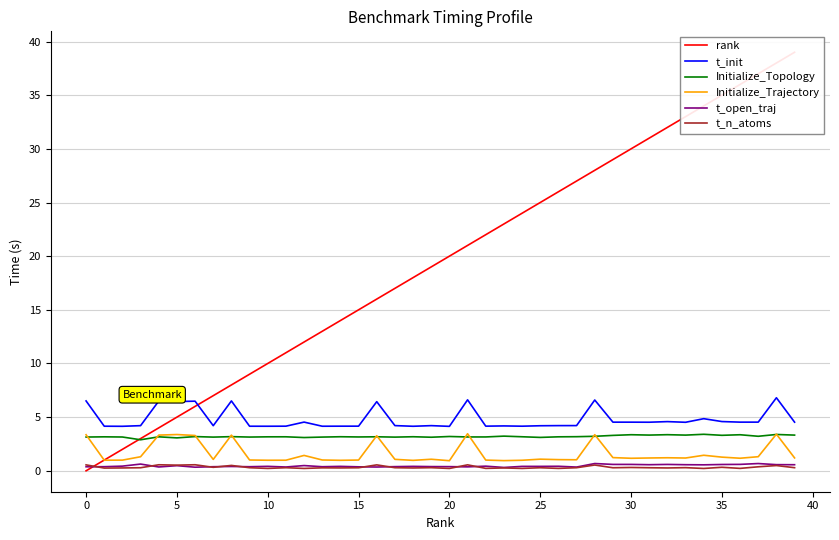

True or false: t_init and t_open_traj cross at least once.

False